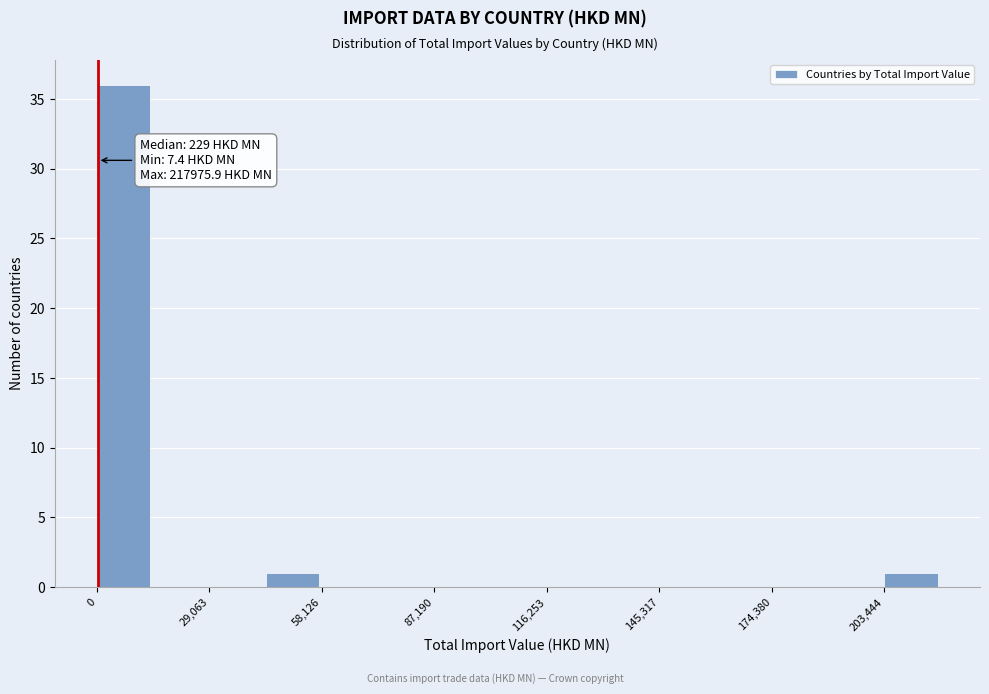

Read against the x-axis, roughly where is the centre of the tallest bar?

5000